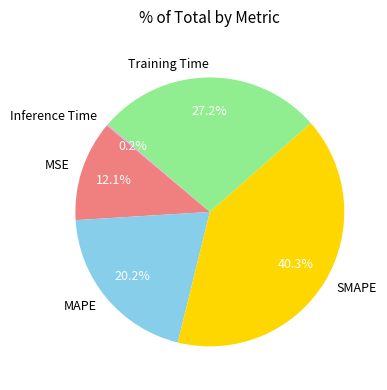

To the nearest percent, what percentage of the pie is SMAPE?

40%